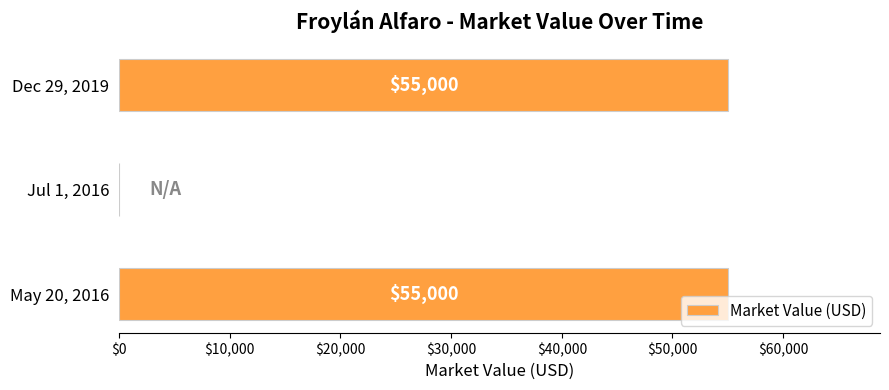

What is the ratio of the value at Dec 29, 2019 to the value at May 20, 2016?

1.0